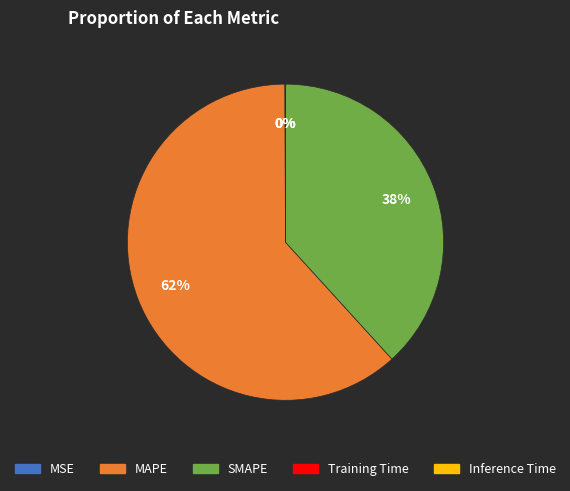

To the nearest percent, what is the difference between the largest and smallest slice percentages?

62%